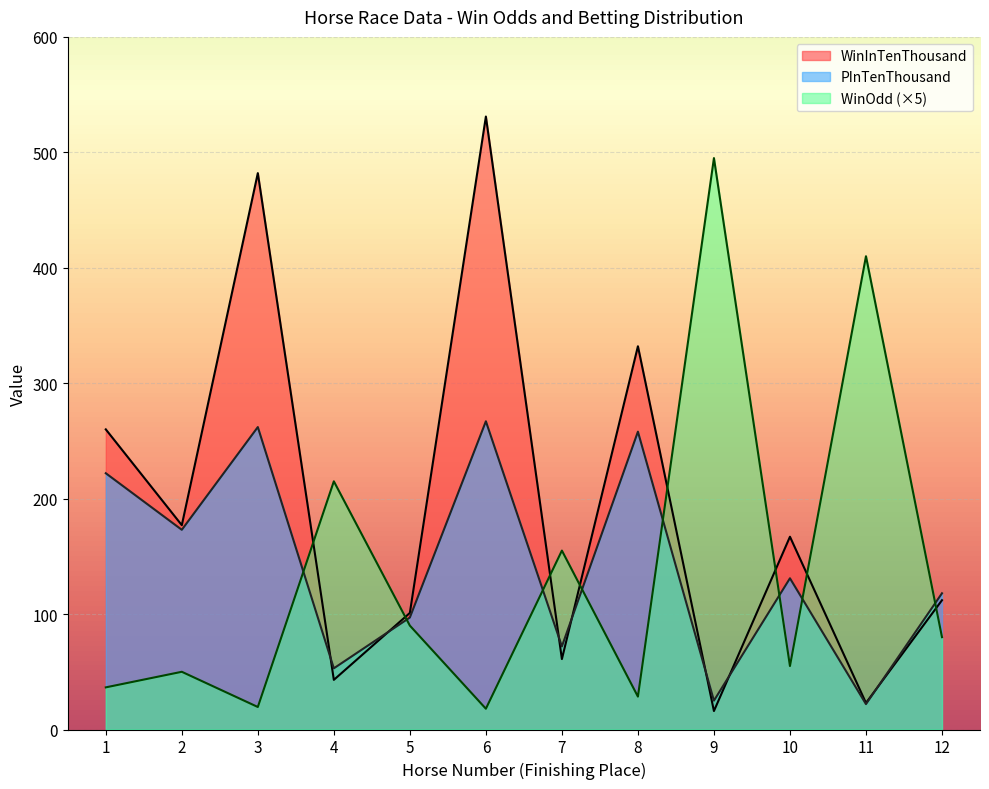

What is the sum of the PInTenThousand values at 10 and 3?

393.0